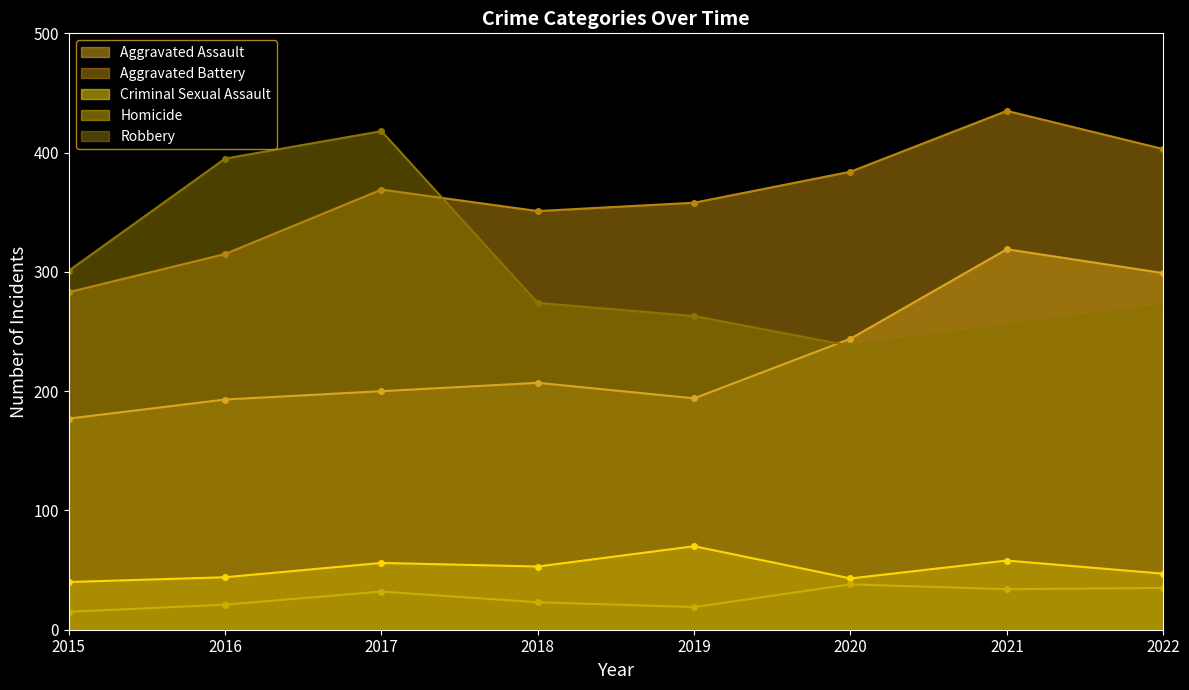

The value of Criminal Sexual Assault at 2022 is 78. True or false?

False